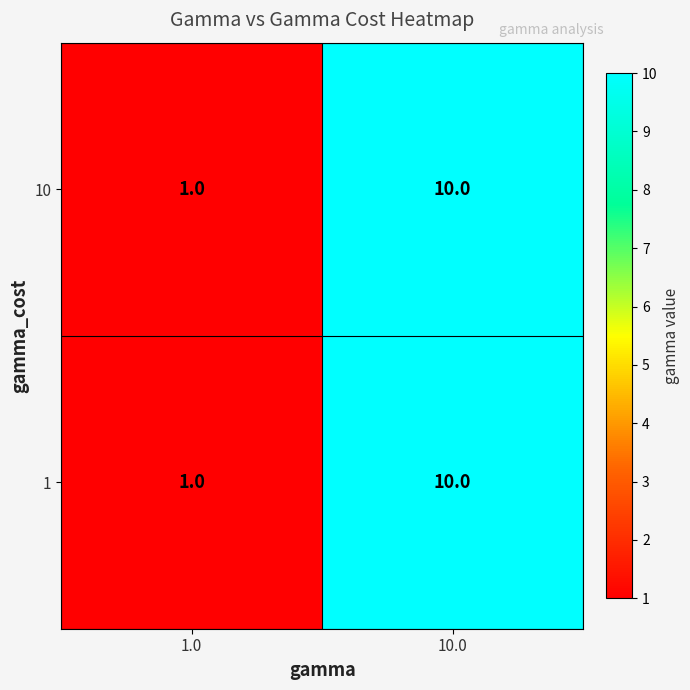

What is the sum of the 1 values at 10.0 and 1.0?

11